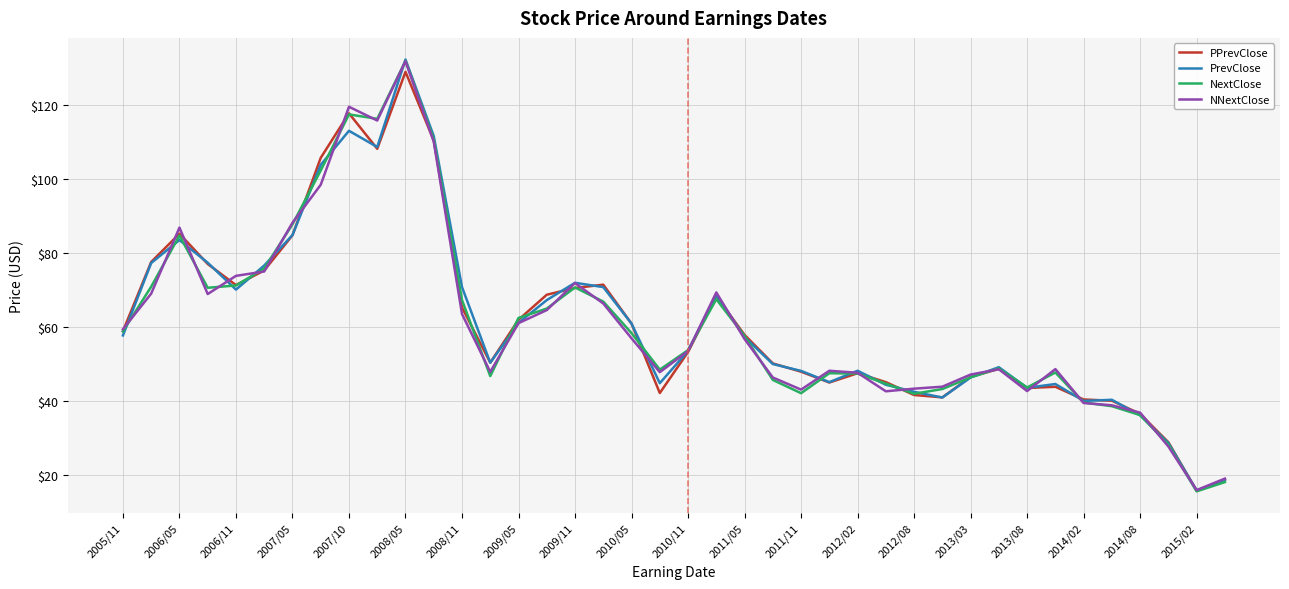

What is the greatest value displayed?

132.2